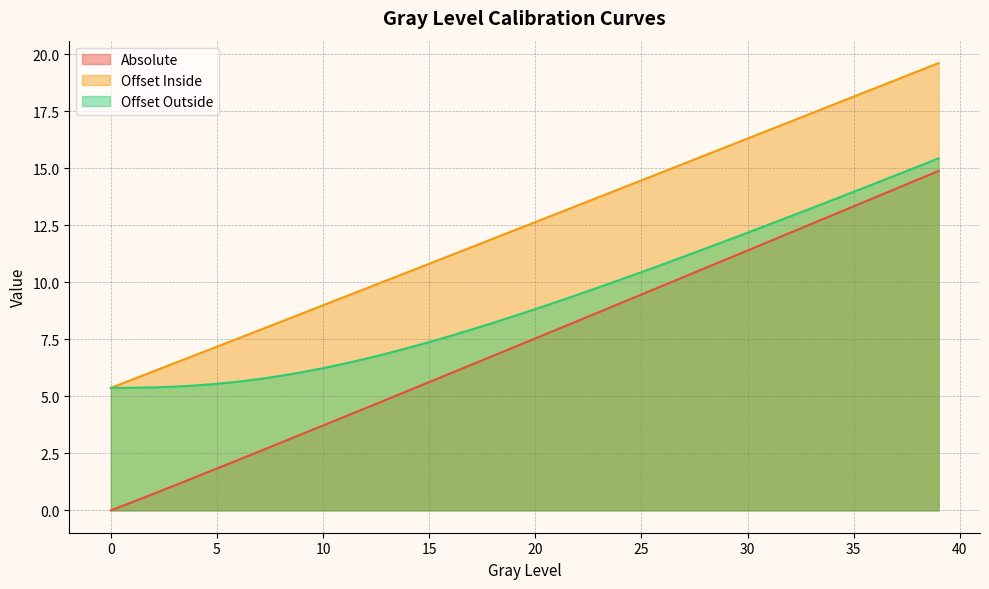

True or false: Absolute and Offset Outside cross at least once.

False